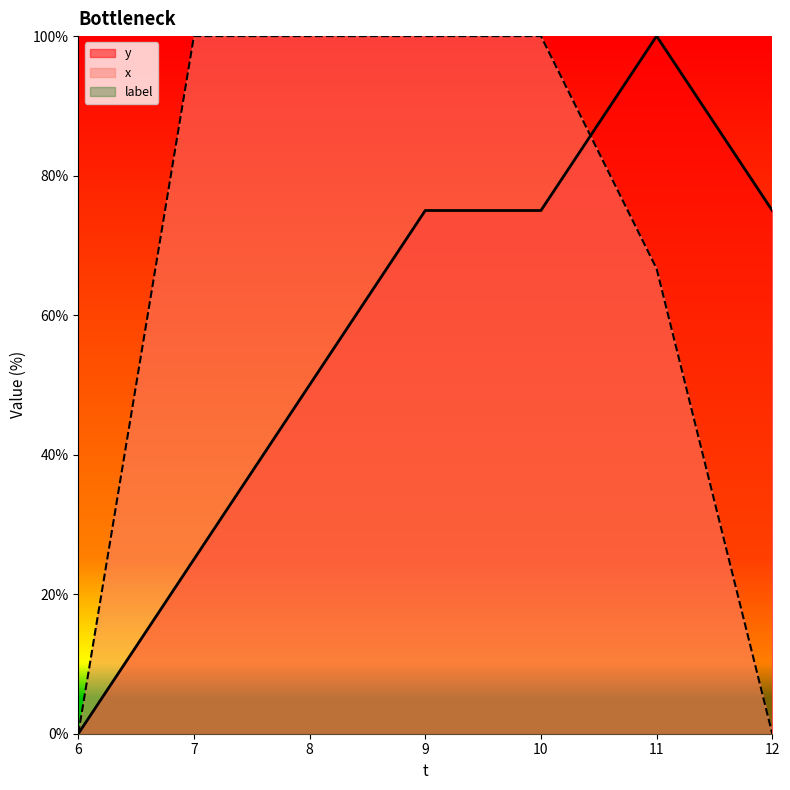

Is the value of y at 6 greater than the value of x at 10?

No